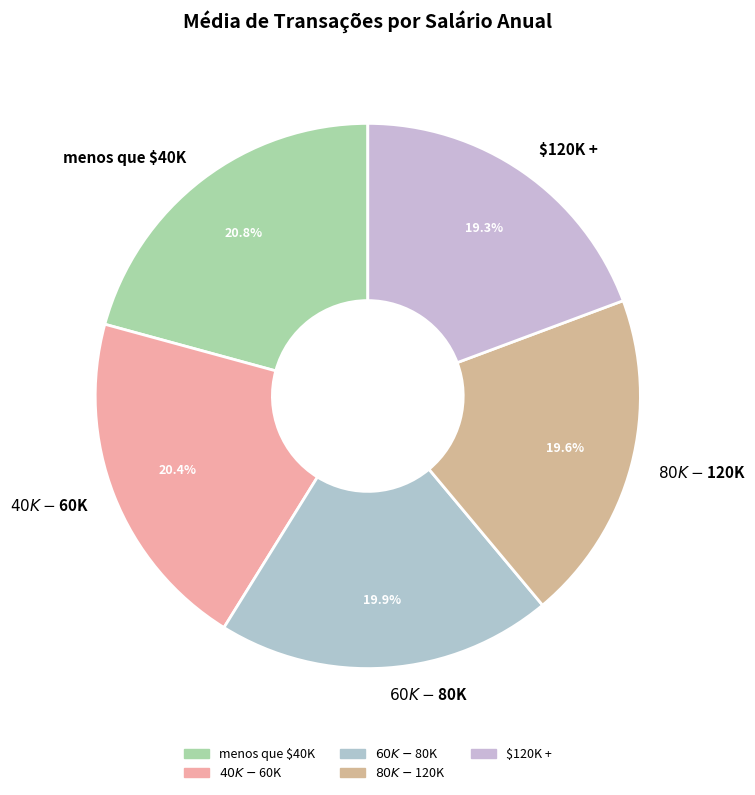

What is the ratio of the value at $40K - $60K to the value at $80K - $120K?

1.0